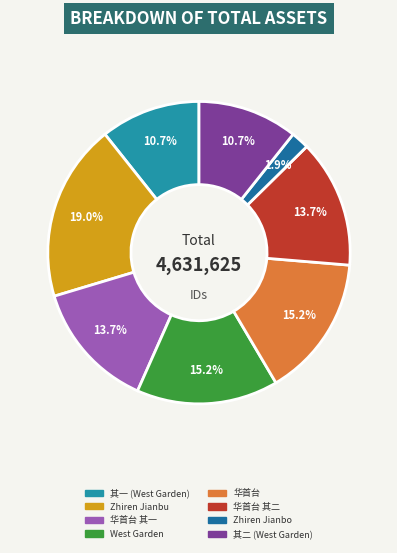

Is there any slice that represents more than half of the pie?

No